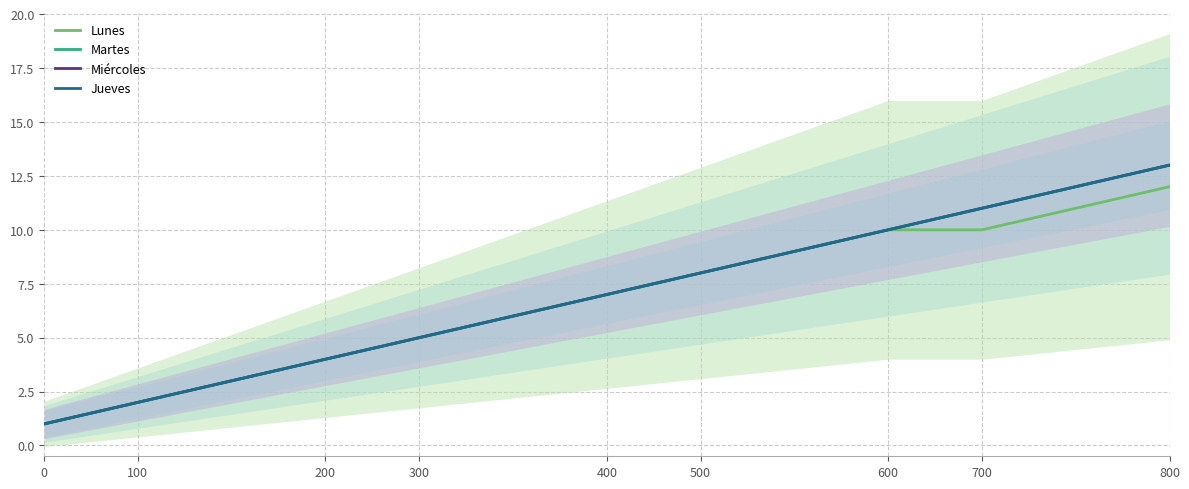

True or false: Lunes has more than 2 interior local peaks.

False